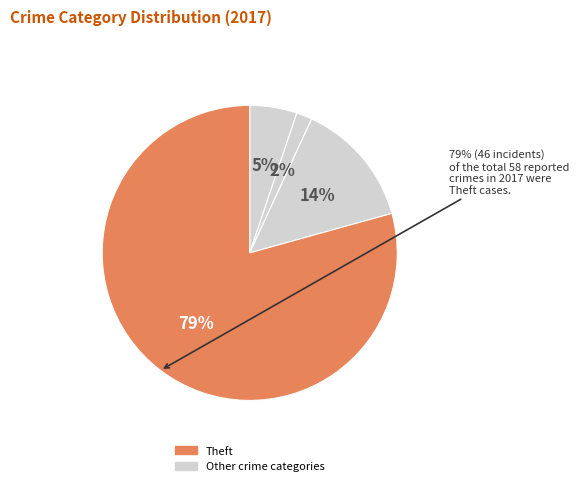

What is the largest slice in the pie chart?

Theft